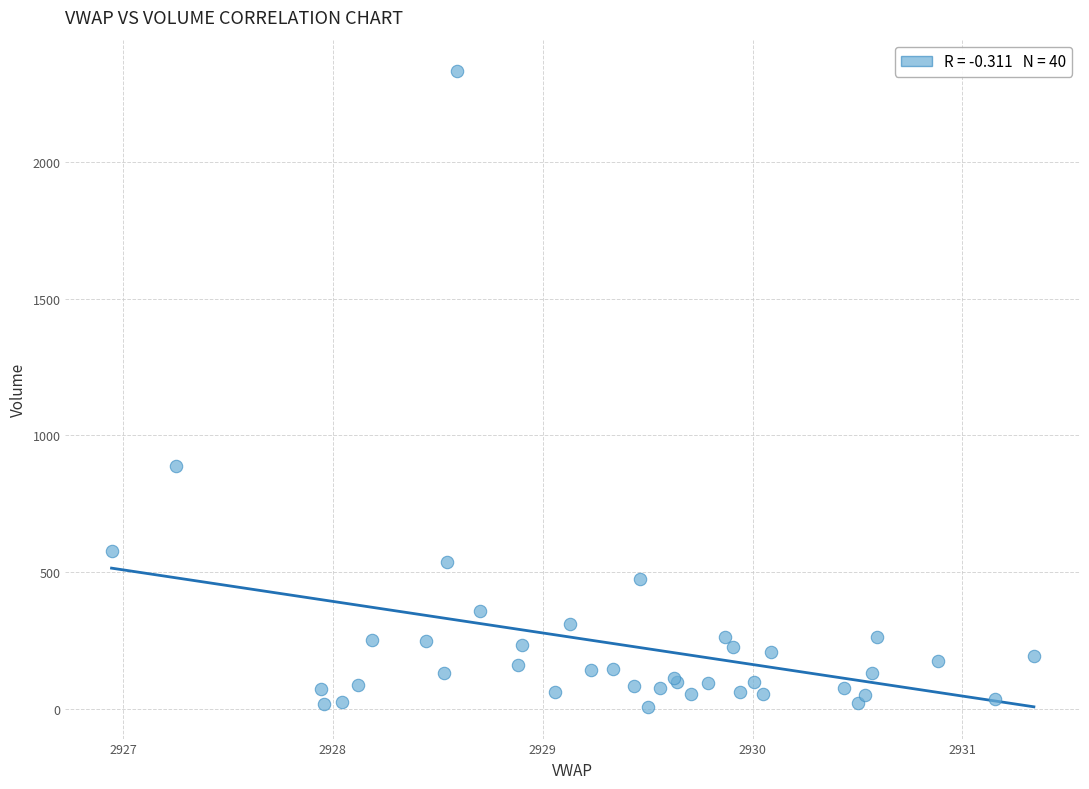

What Y value in the scatter plot is closest to 1169?

887